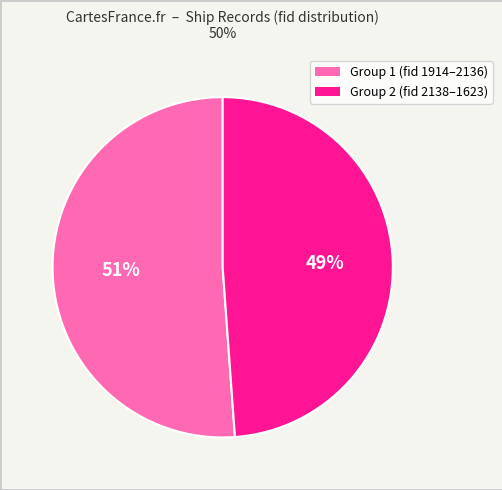

To the nearest percent, what is the difference between the largest and smallest slice percentages?

2%